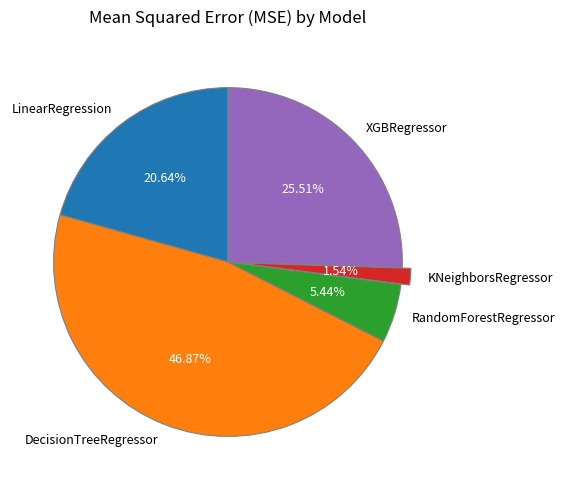

Is there any slice that represents more than half of the pie?

No